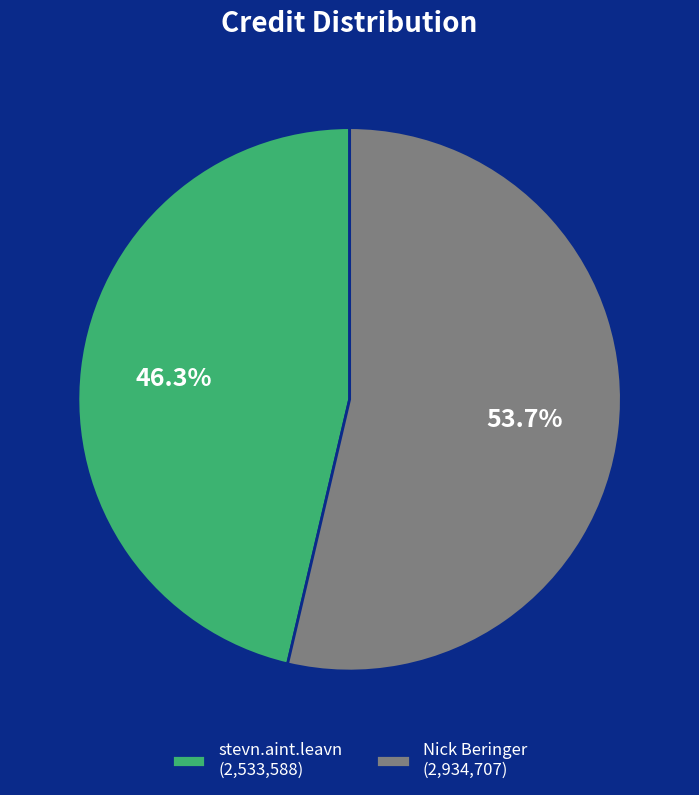

Which category has the biggest portion of the pie?

Nick Beringer